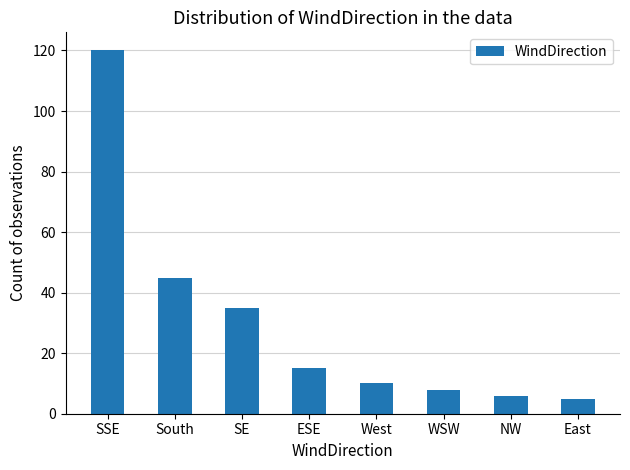

Reading left to right, what are all the values shown in this chart?

120	45	35	15	10	8	6	5